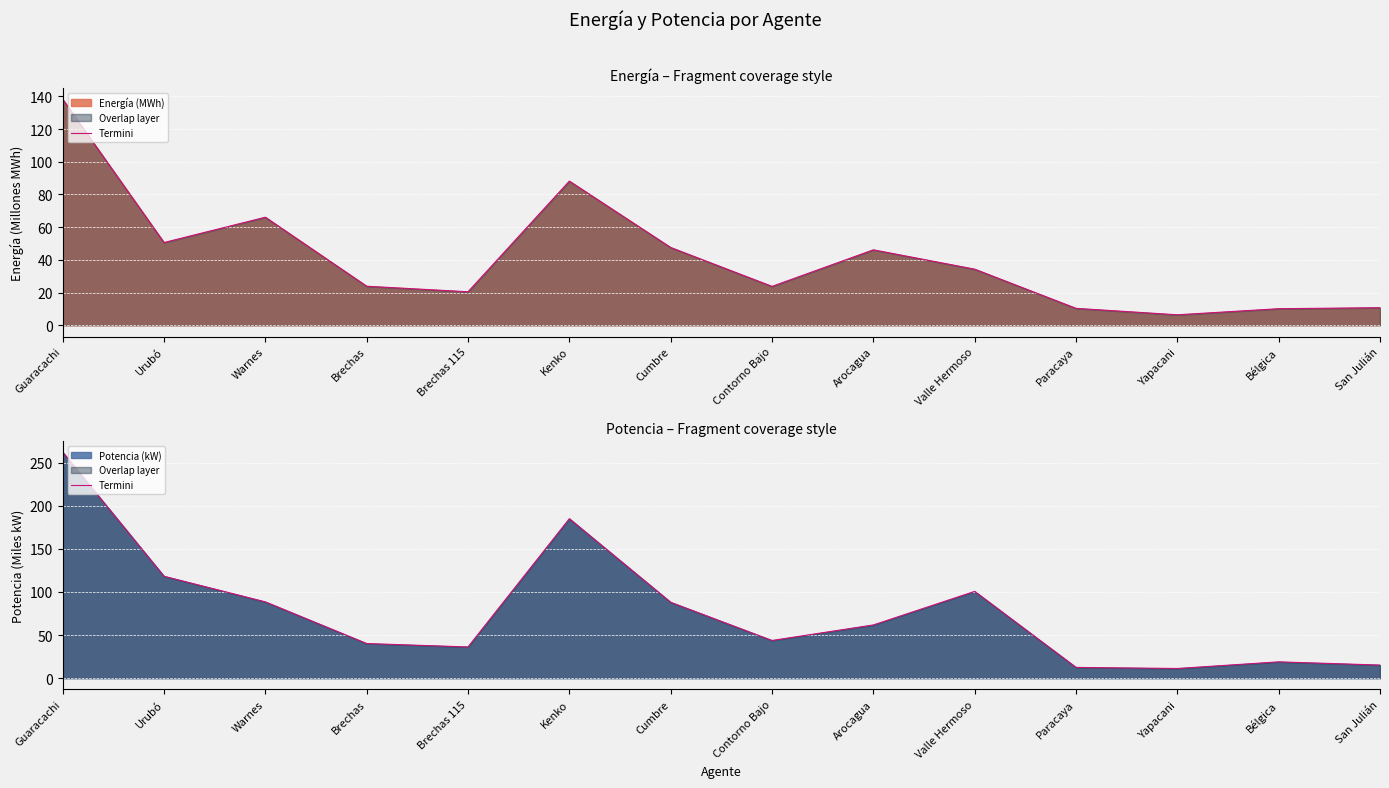

The chart shows a value of 11.2 at Yapacani. True or false?

True